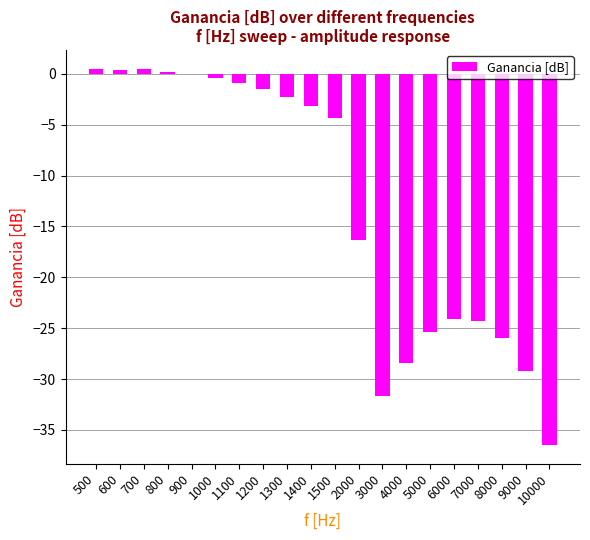

What is the change in value from 500 to 800?

-0.3